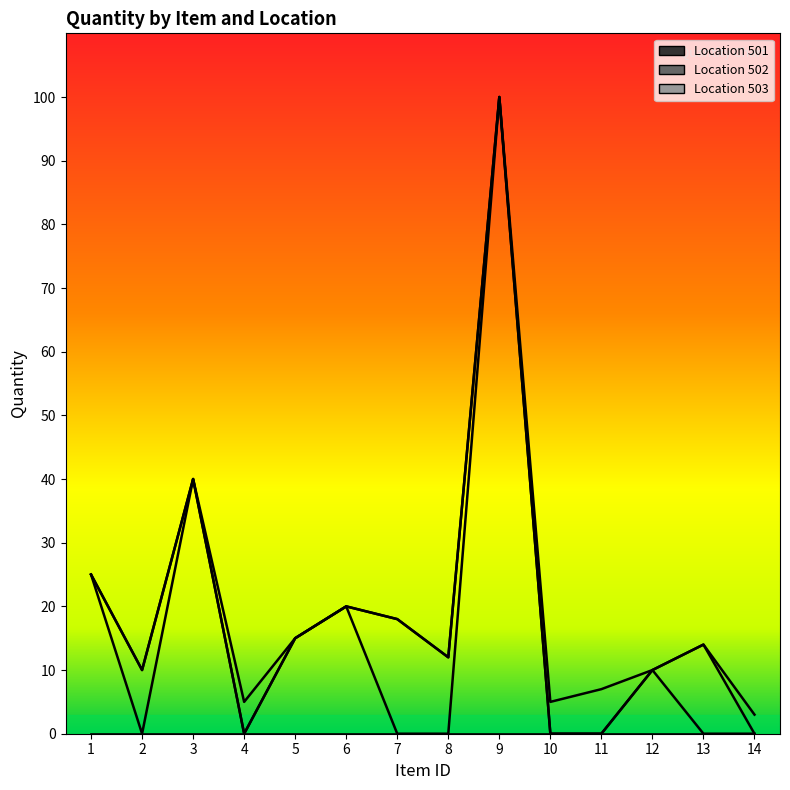

What is the average value of the Location 501 series?

15